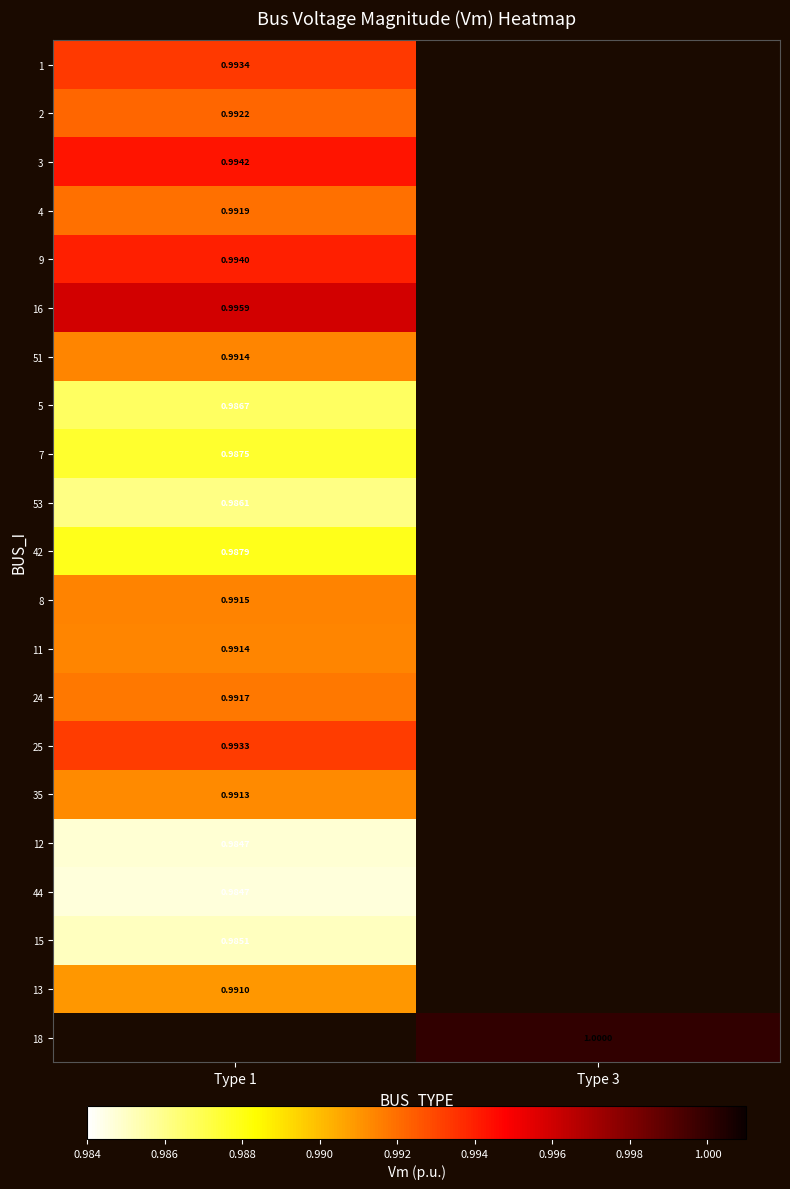

How many distinct data groups are displayed?

21